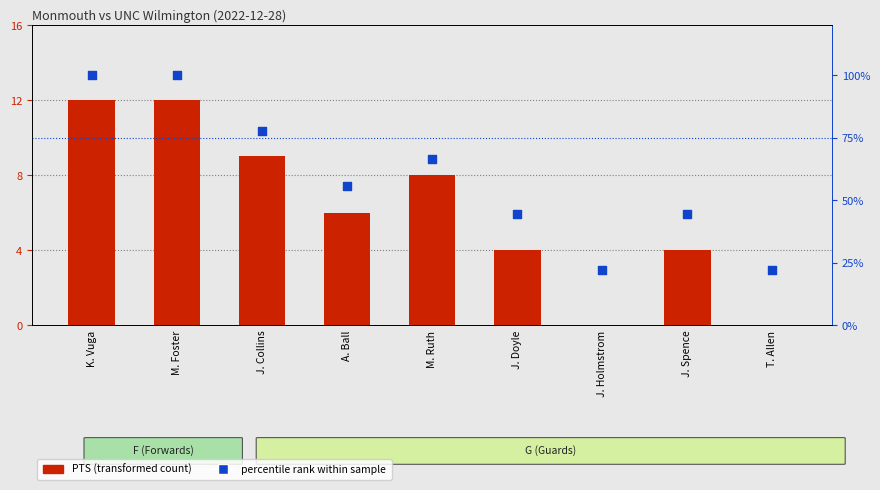

What are all the series names shown in the legend?

PTS (transformed count), percentile rank within sample